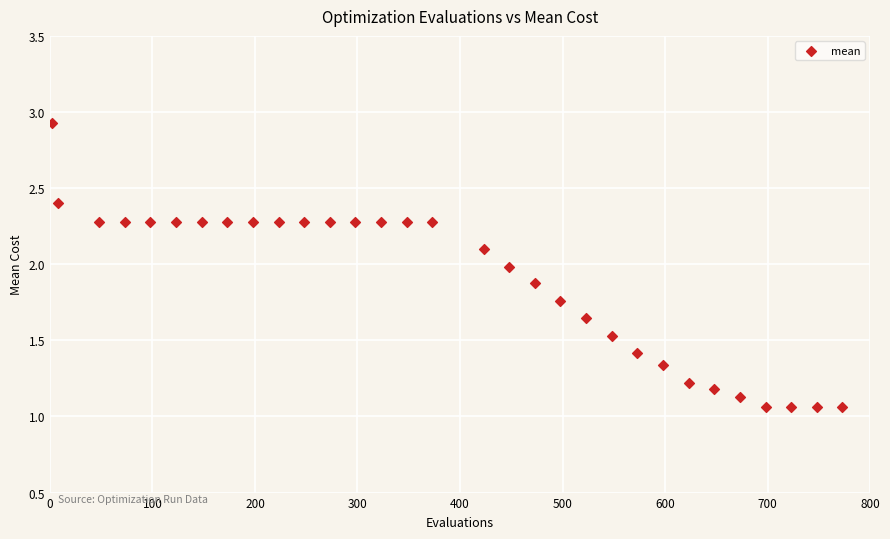

What is the range of Y values (max minus min)?

1.9